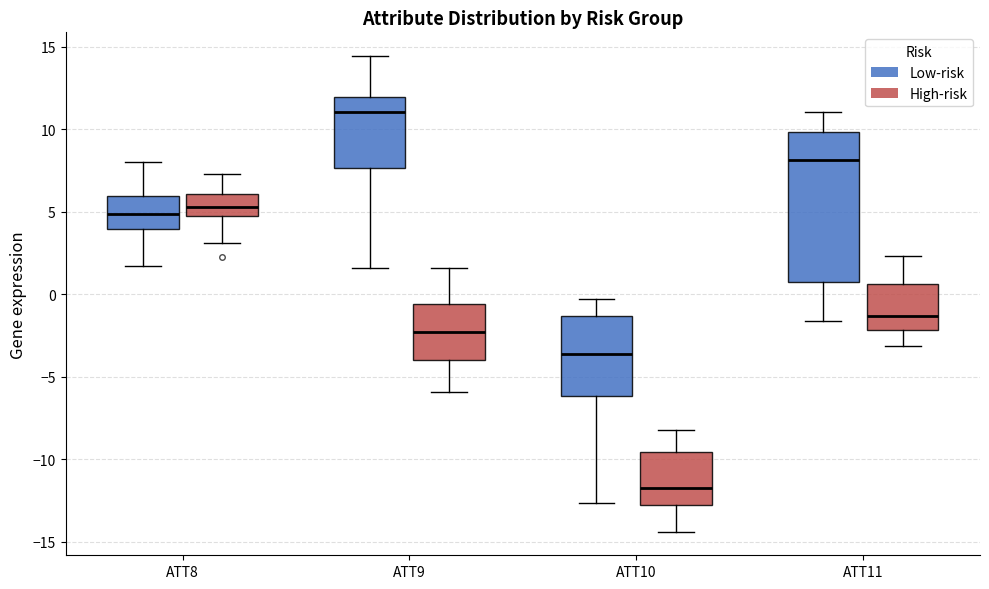

Which box is the tallest, from its lower edge to its upper edge?

ATT11 (Low-risk)